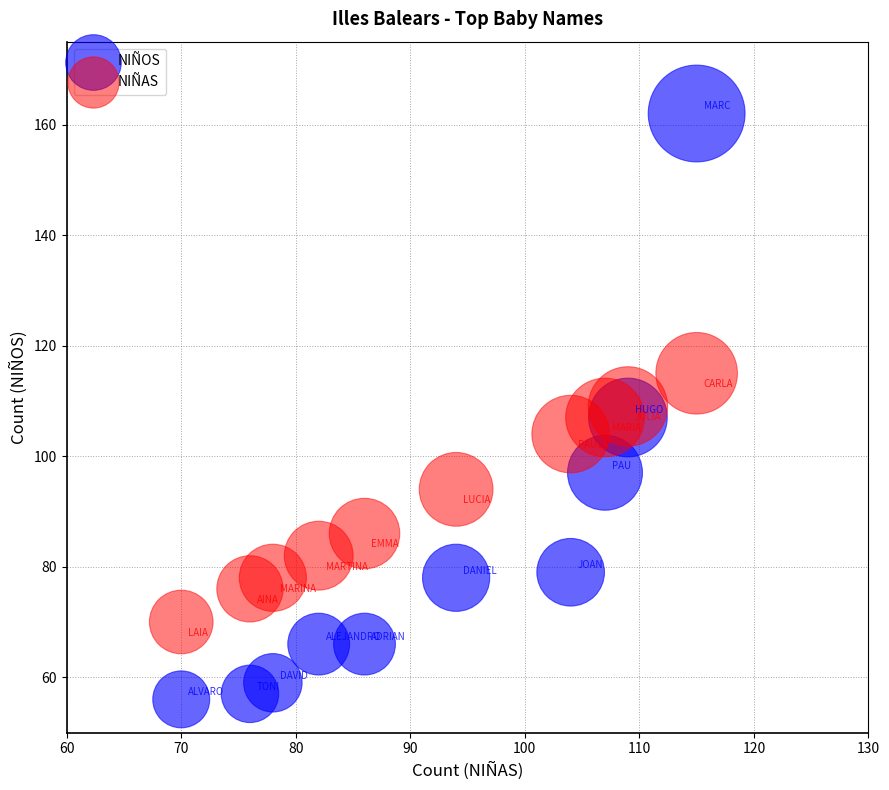

What are all the series names shown in the legend?

NIÑOS, NIÑAS